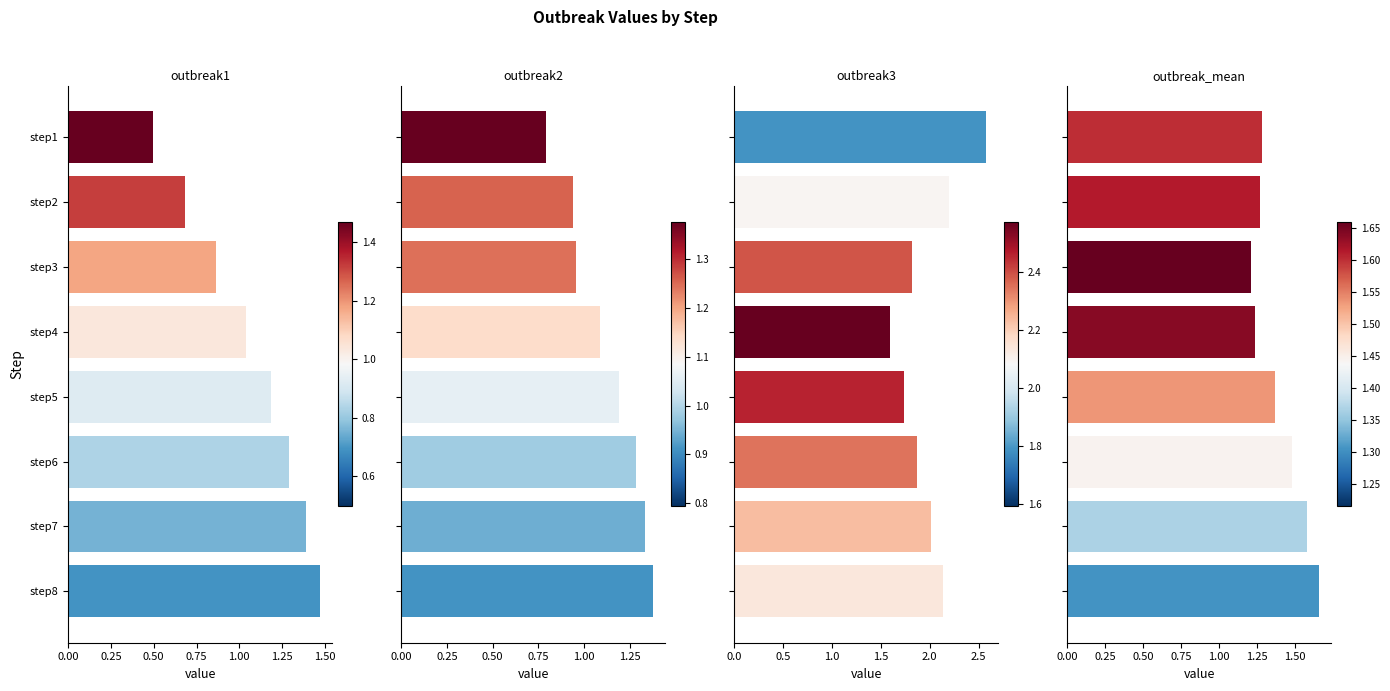

What is the difference between the maximum and minimum values in the outbreak_mean series?

0.4